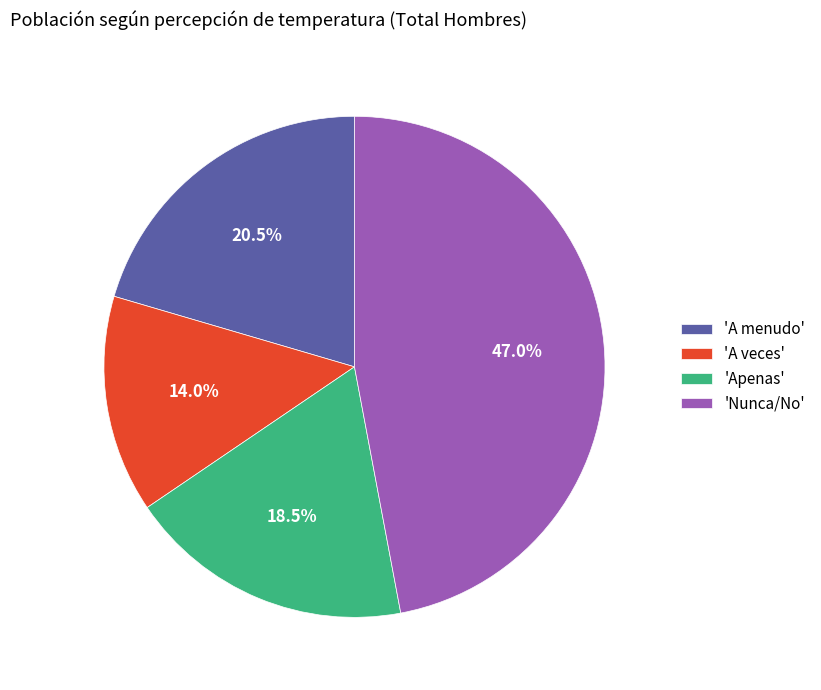

Is there any slice that represents more than half of the pie?

No